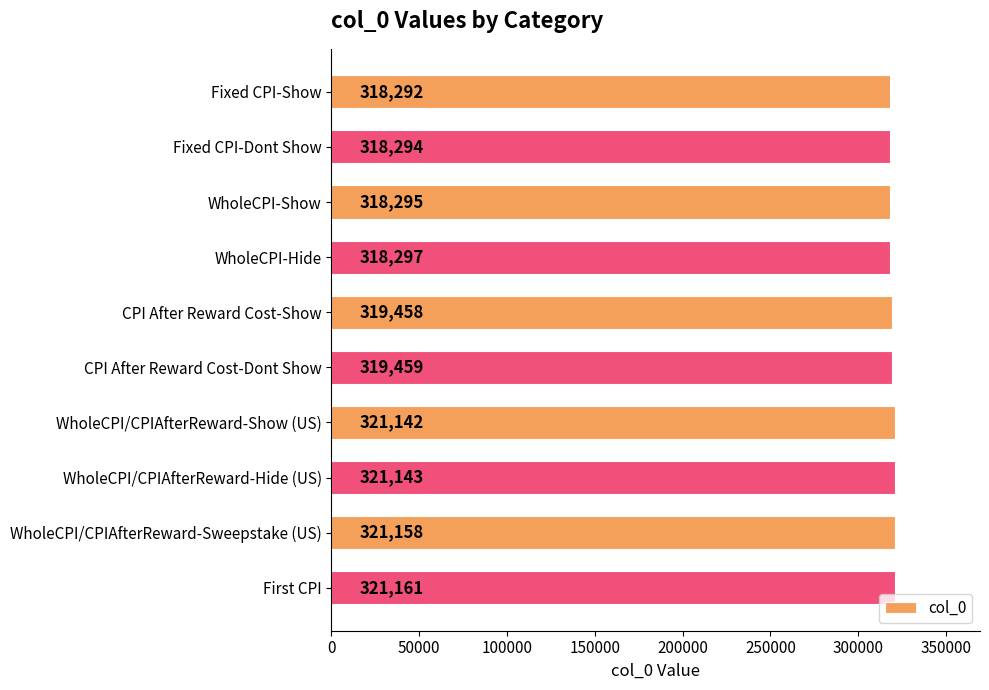

Rank the categories by value from highest to lowest.

First CPI, WholeCPI/CPIAfterReward-Sweepstake (US), WholeCPI/CPIAfterReward-Hide (US), WholeCPI/CPIAfterReward-Show (US), CPI After Reward Cost-Dont Show, CPI After Reward Cost-Show, WholeCPI-Hide, WholeCPI-Show, Fixed CPI-Dont Show, Fixed CPI-Show